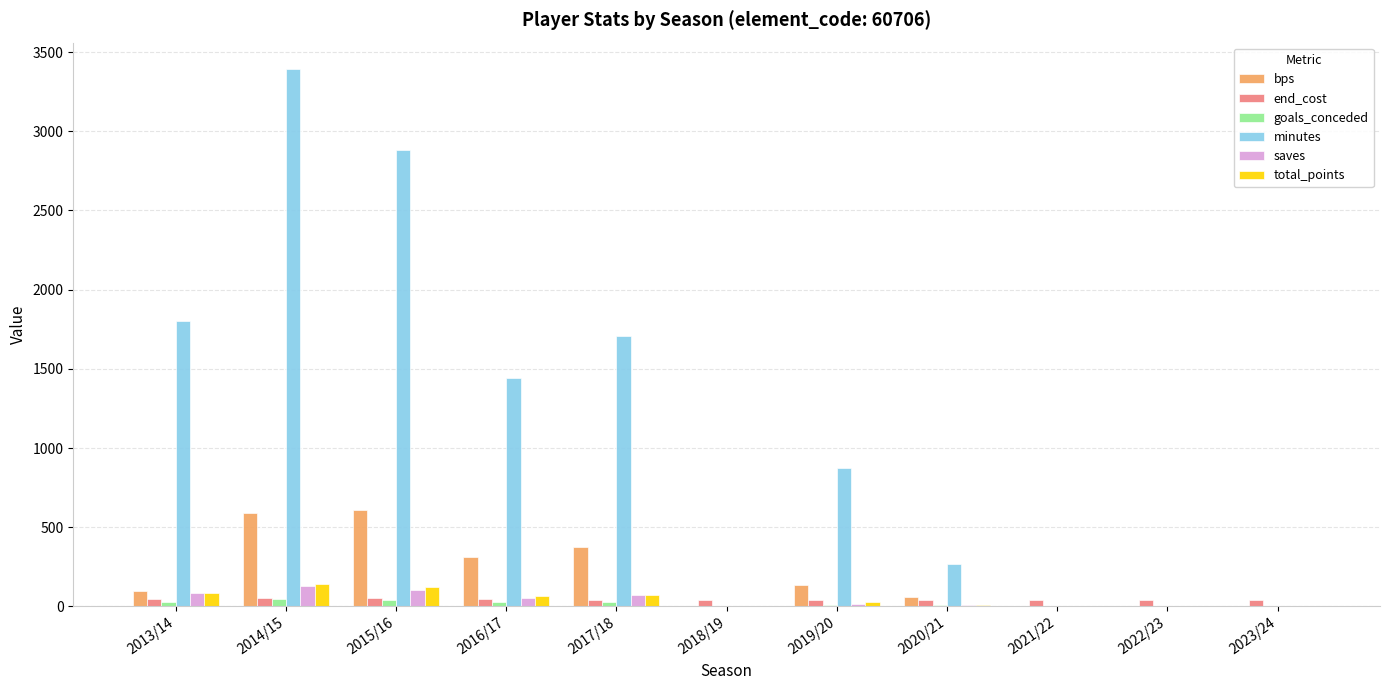

How many categories are shown in the chart?

11